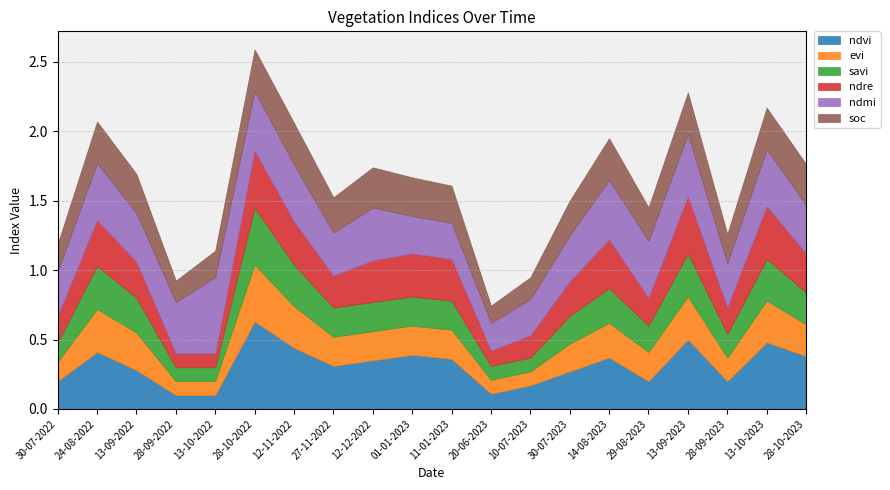

True or false: ndvi has a value of 0.6 at 14-08-2023.

False